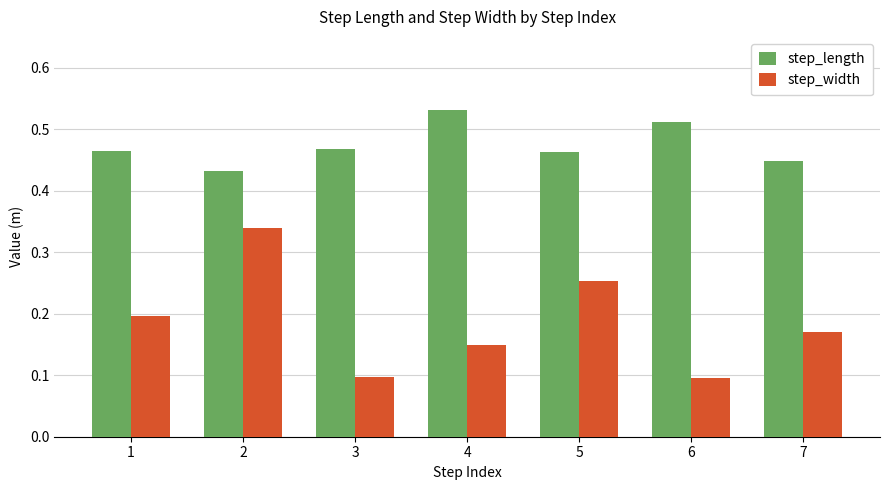

What is the sum of the step_length values at 3 and 5?

0.9